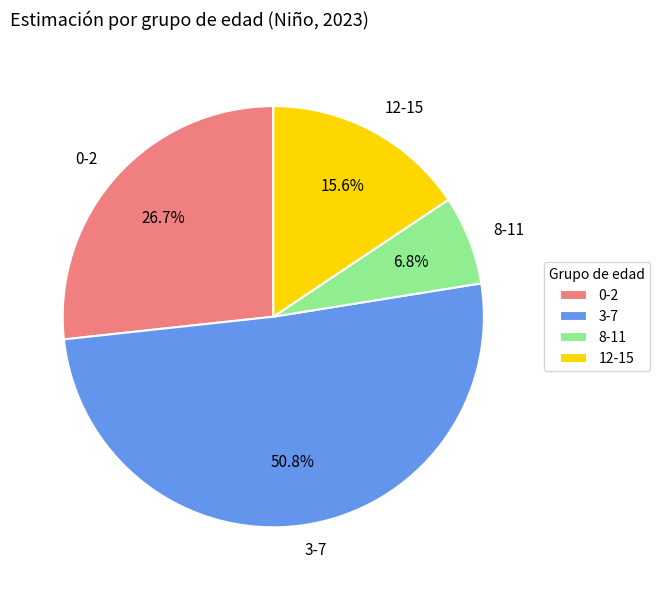

To the nearest percent, what is the difference between the largest and smallest slice percentages?

44%